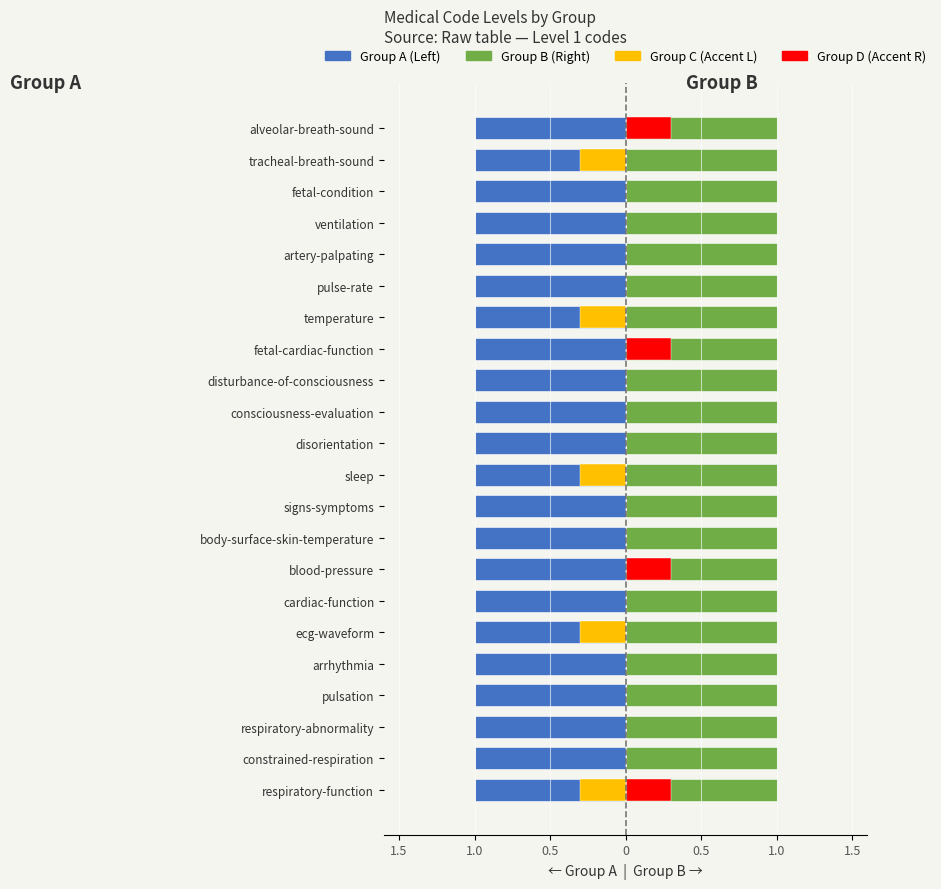

Is the value of Group C (Accent L) at cardiac-function greater than the value of Group D (Accent R) at constrained-respiration?

No